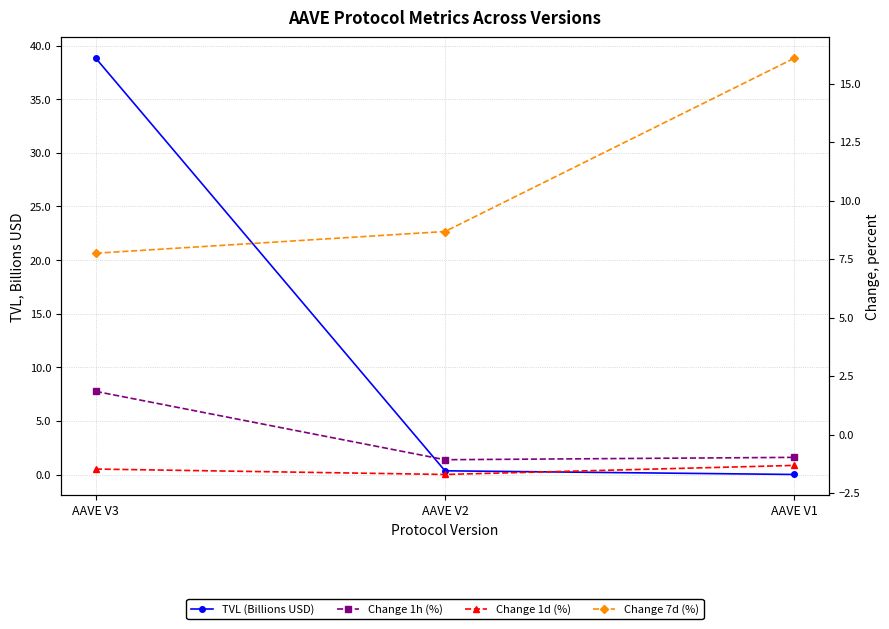

List the series in order of their peak value, lowest first.

Change 1d (%), Change 1h (%), Change 7d (%), TVL (Billions USD)